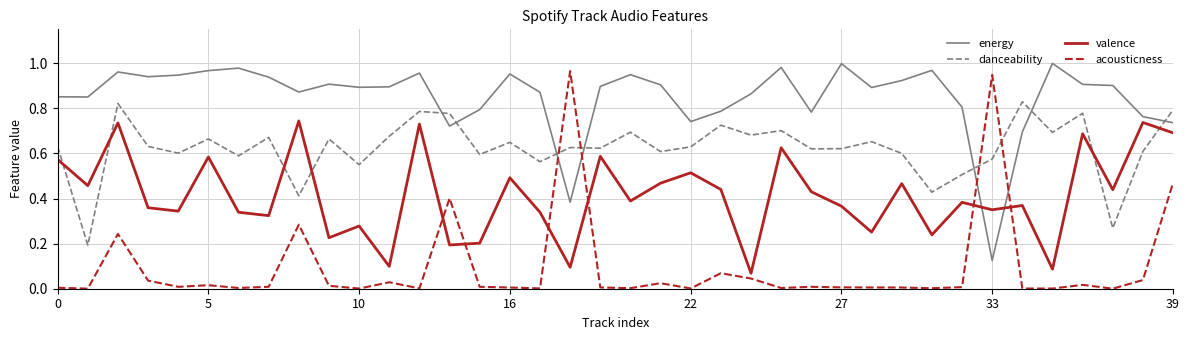

Which series ends up on top after the final intersection of energy and acousticness?

energy